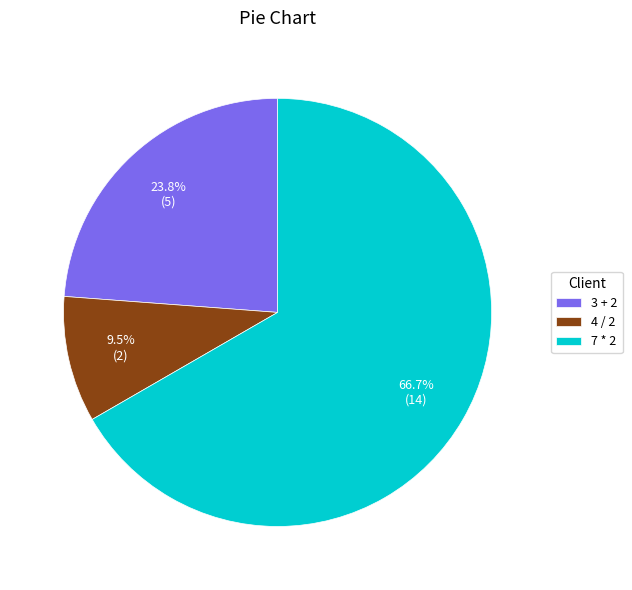

What is the total percentage of 4 / 2 and 7 * 2?

76.2%